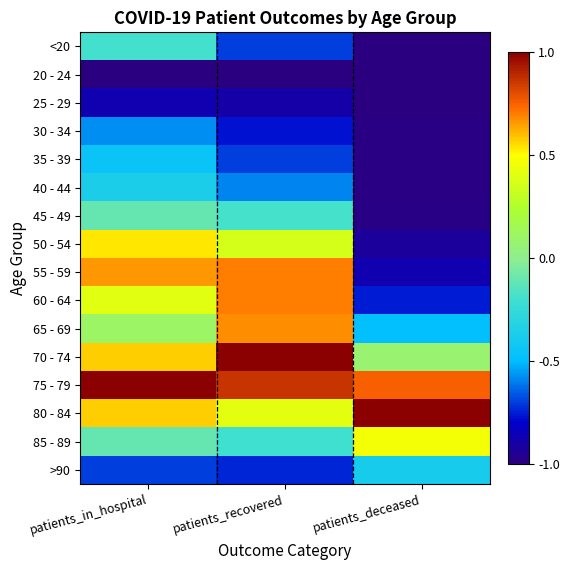

Reading left to right, what are all the values shown in this chart?

<20: patients_in_hospital=-0.2	patients_recovered=-0.7	patients_deceased=-1.0
20 - 24: patients_in_hospital=-1.0	patients_recovered=-1.0	patients_deceased=-1.0
25 - 29: patients_in_hospital=-0.9	patients_recovered=-0.9	patients_deceased=-1.0
30 - 34: patients_in_hospital=-0.6	patients_recovered=-0.8	patients_deceased=-1.0
35 - 39: patients_in_hospital=-0.4	patients_recovered=-0.7	patients_deceased=-1.0
40 - 44: patients_in_hospital=-0.4	patients_recovered=-0.6	patients_deceased=-1.0
45 - 49: patients_in_hospital=-0.1	patients_recovered=-0.2	patients_deceased=-1.0
50 - 54: patients_in_hospital=0.5	patients_recovered=0.4	patients_deceased=-0.9
55 - 59: patients_in_hospital=0.7	patients_recovered=0.7	patients_deceased=-0.9
60 - 64: patients_in_hospital=0.4	patients_recovered=0.7	patients_deceased=-0.8
65 - 69: patients_in_hospital=0.1	patients_recovered=0.7	patients_deceased=-0.5
70 - 74: patients_in_hospital=0.6	patients_recovered=1.0	patients_deceased=0.1
75 - 79: patients_in_hospital=1.0	patients_recovered=0.9	patients_deceased=0.8
80 - 84: patients_in_hospital=0.6	patients_recovered=0.4	patients_deceased=1.0
85 - 89: patients_in_hospital=-0.1	patients_recovered=-0.2	patients_deceased=0.5
>90: patients_in_hospital=-0.7	patients_recovered=-0.7	patients_deceased=-0.4